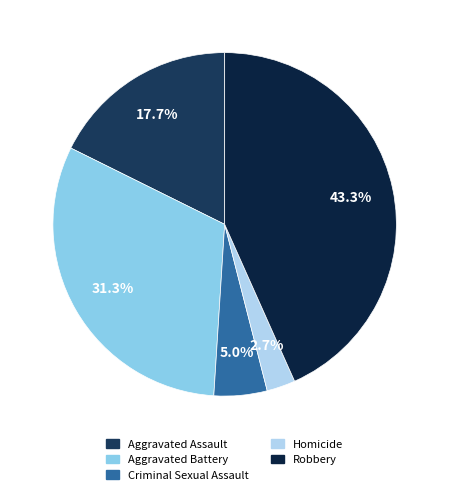

Rank the categories by value from lowest to highest.

Homicide, Criminal Sexual Assault, Aggravated Assault, Aggravated Battery, Robbery